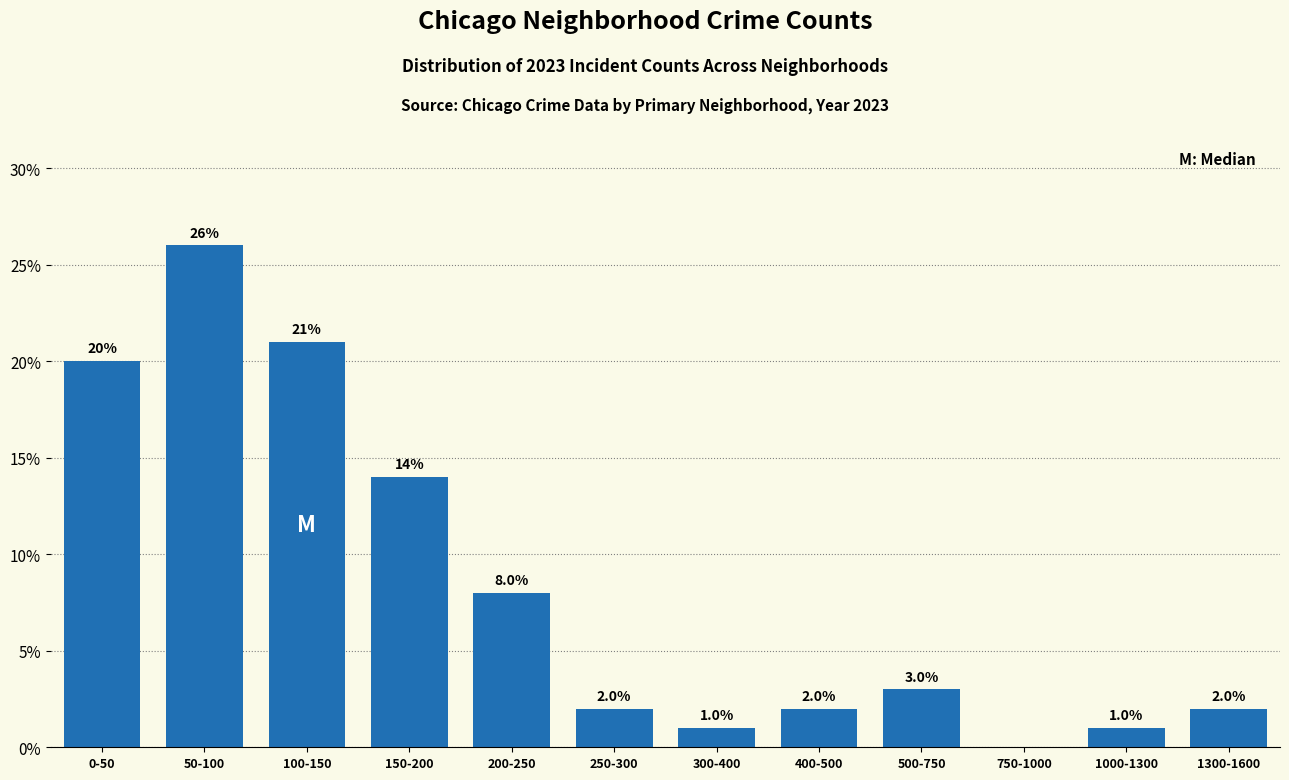

At which label is the value closest to 13?

150-200